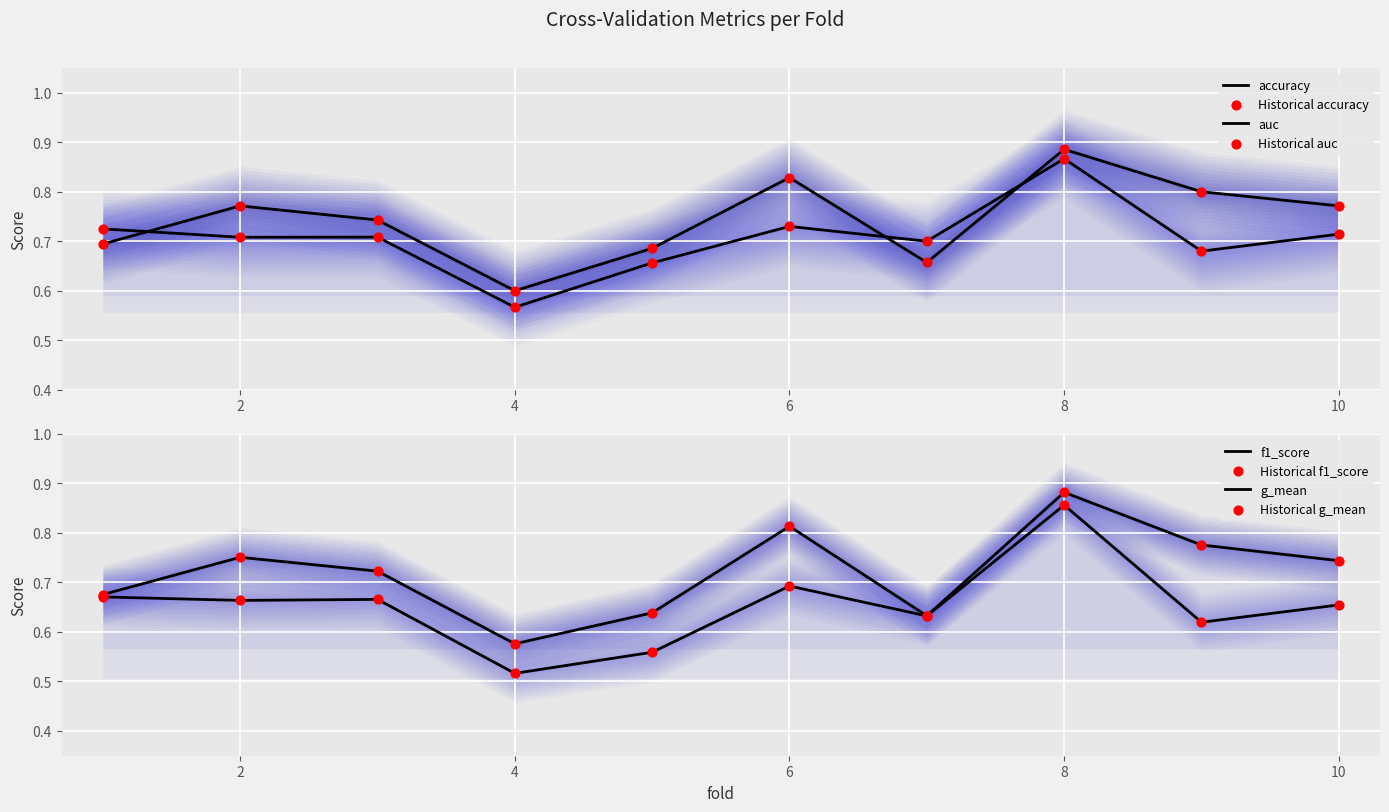

At which category is the sum across all series the highest?

8